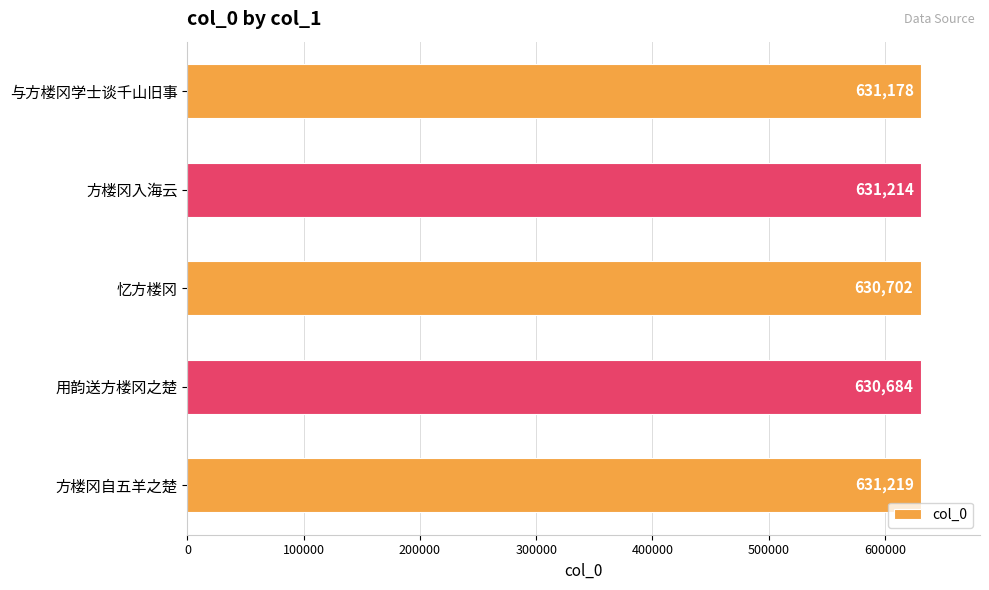

What is the ratio of the value at 忆方楼冈 to the value at 方楼冈入海云?

1.0